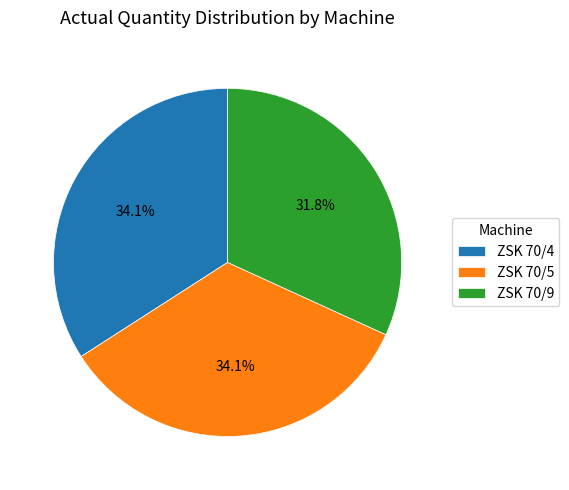

How much of the chart is everything except ZSK 70/4?

65.9%